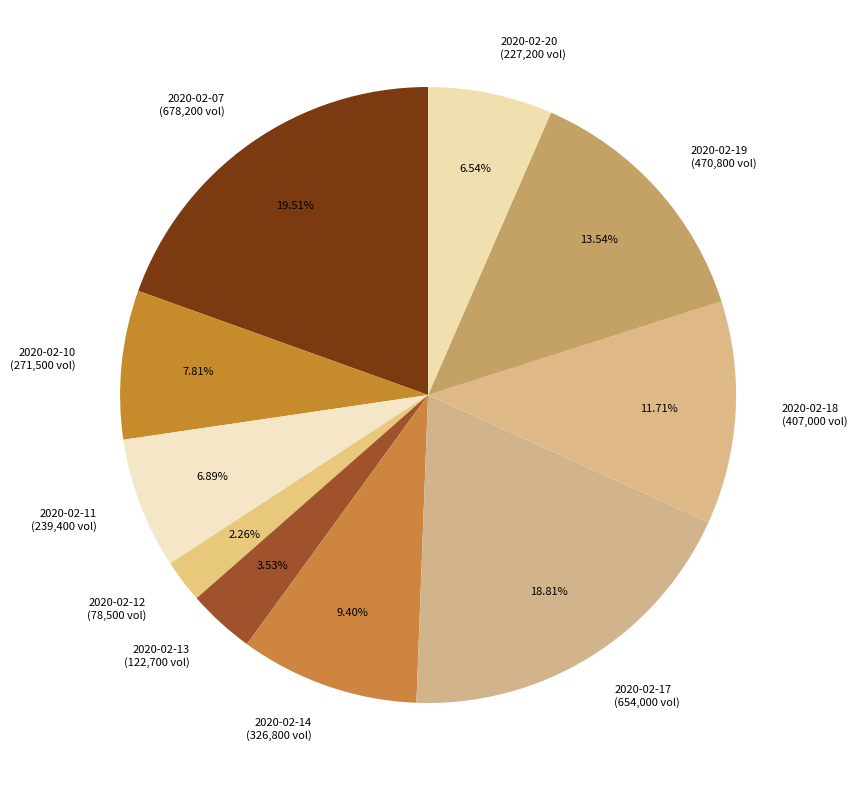

Which slice is the smallest?

2020-02-12